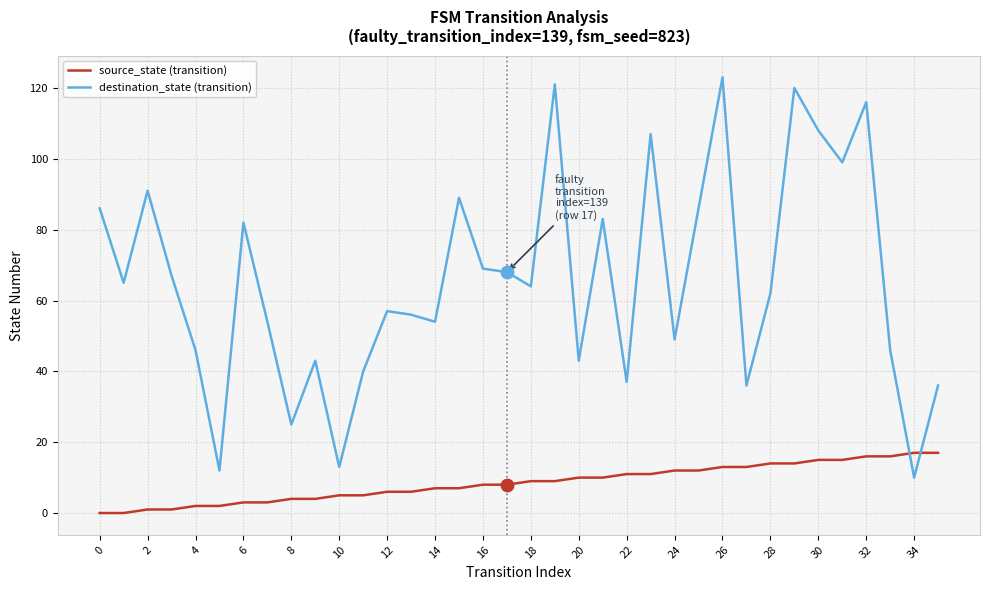

Which series has the largest range (max minus min)?

destination_state (transition)